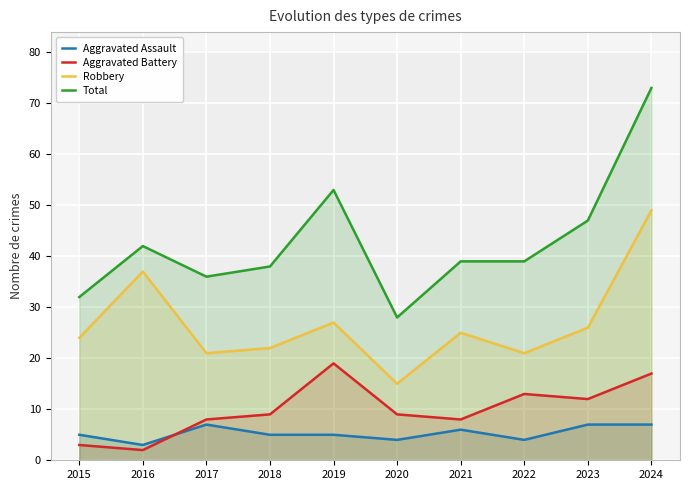

The Aggravated Battery series shows 8 at 2022. True or false?

False